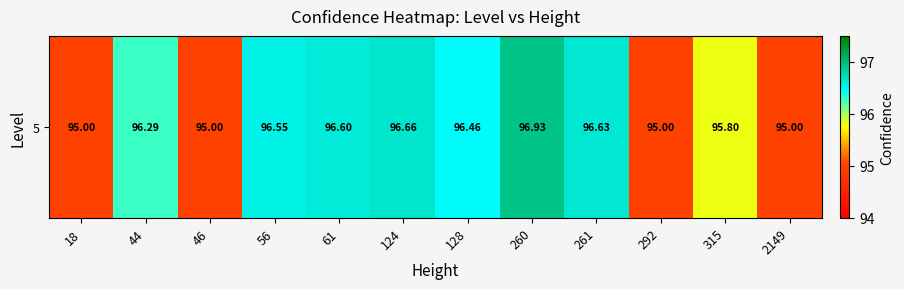

What is the sum of the values at 128 and 260?

193.4